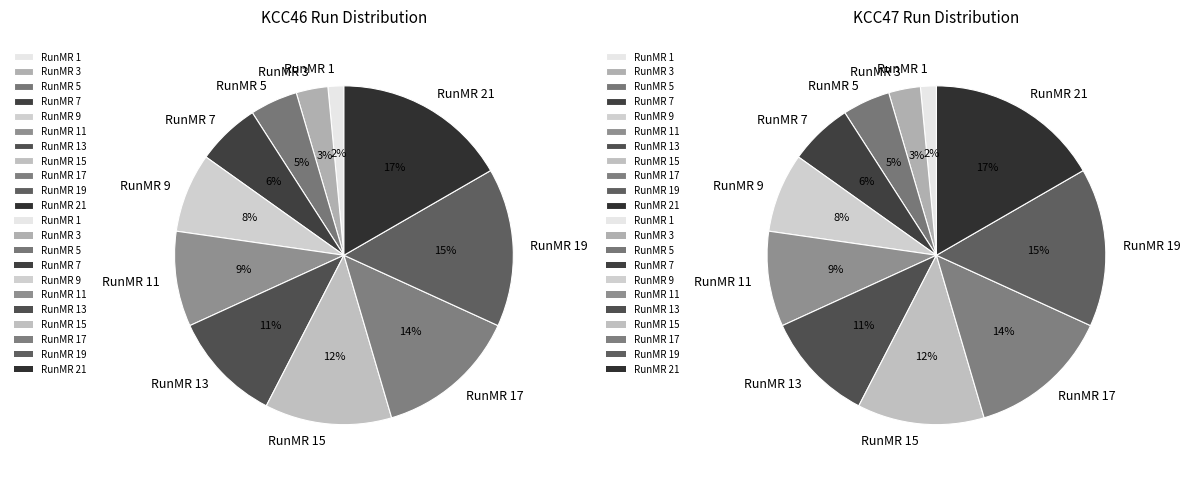

Is there any slice that represents more than half of the pie?

No